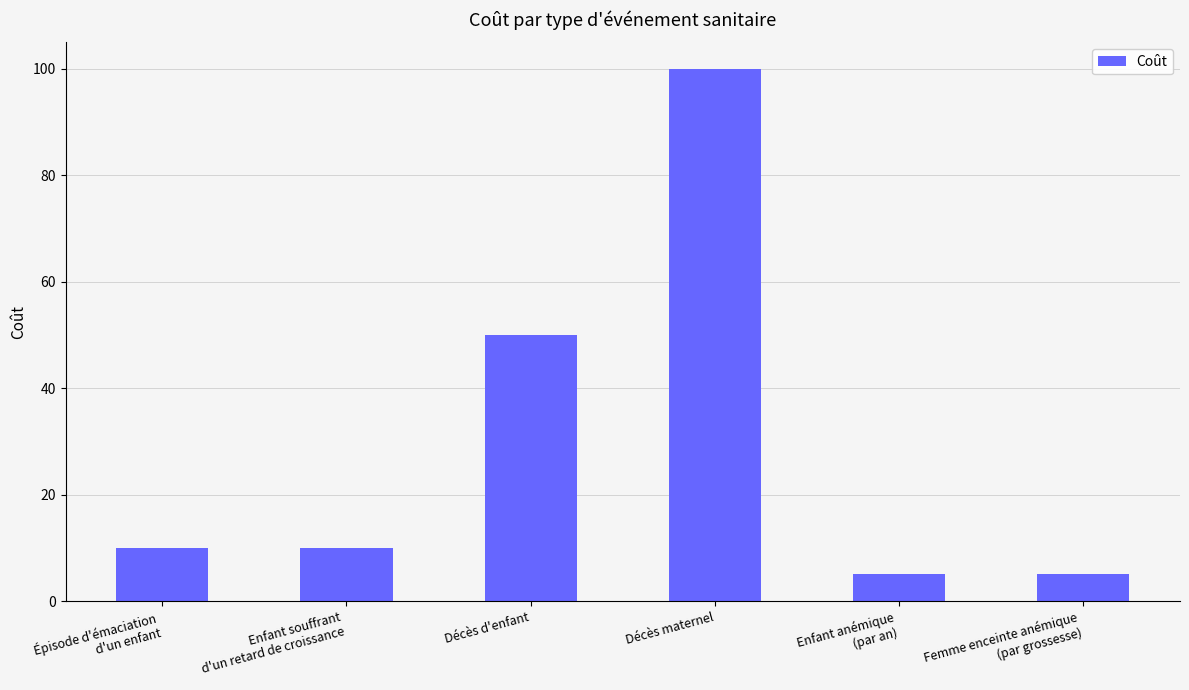

Reading left to right, transcribe all the data shown in this chart.

10	10	50	100	5	5